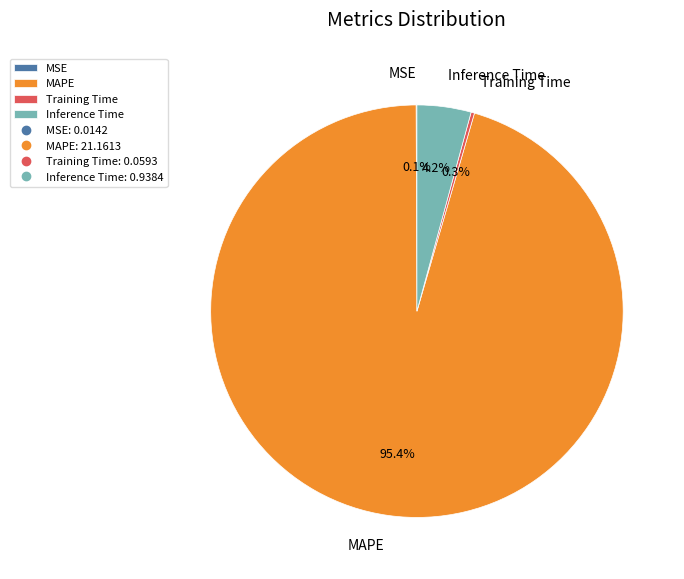

Which slice is the largest?

MAPE